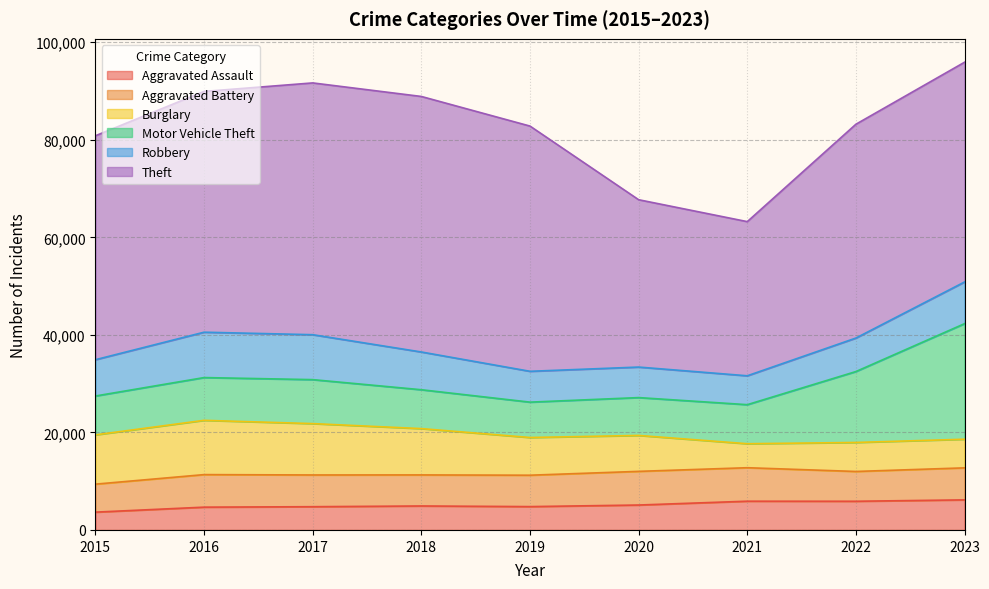

How many times do Burglary and Aggravated Assault cross each other?

3